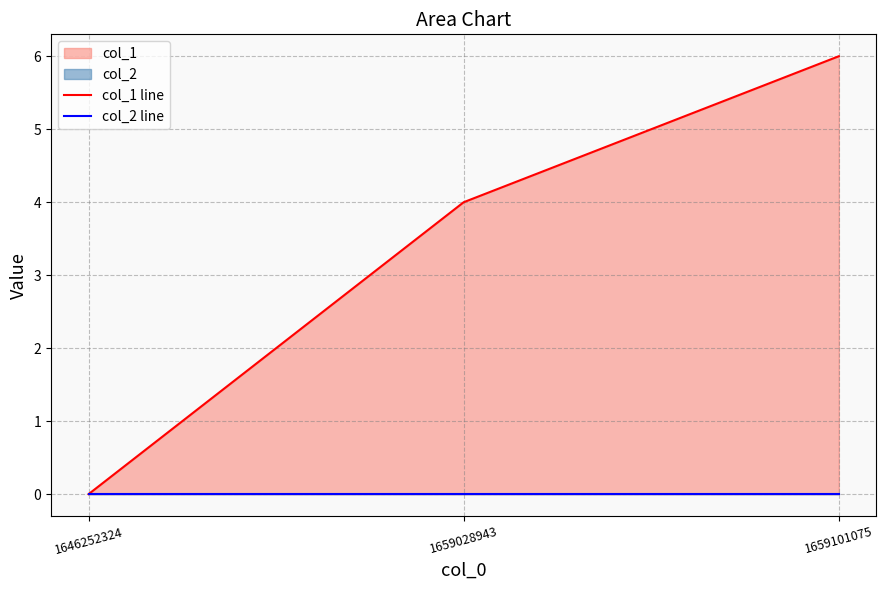

Reading left to right, what are all the values shown in this chart?

col_1 line: 0	4	6
col_2 line: 0	0	0